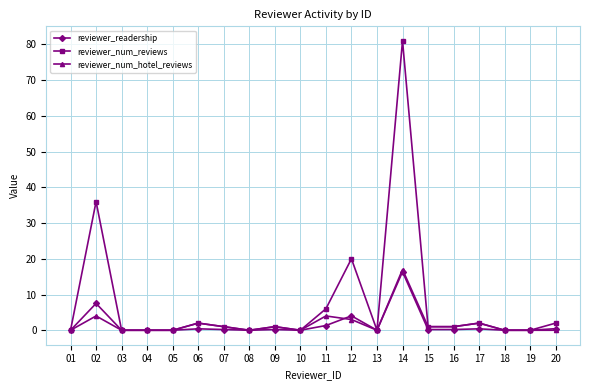

True or false: reviewer_num_reviews has a value of 2.0 at 17.

True